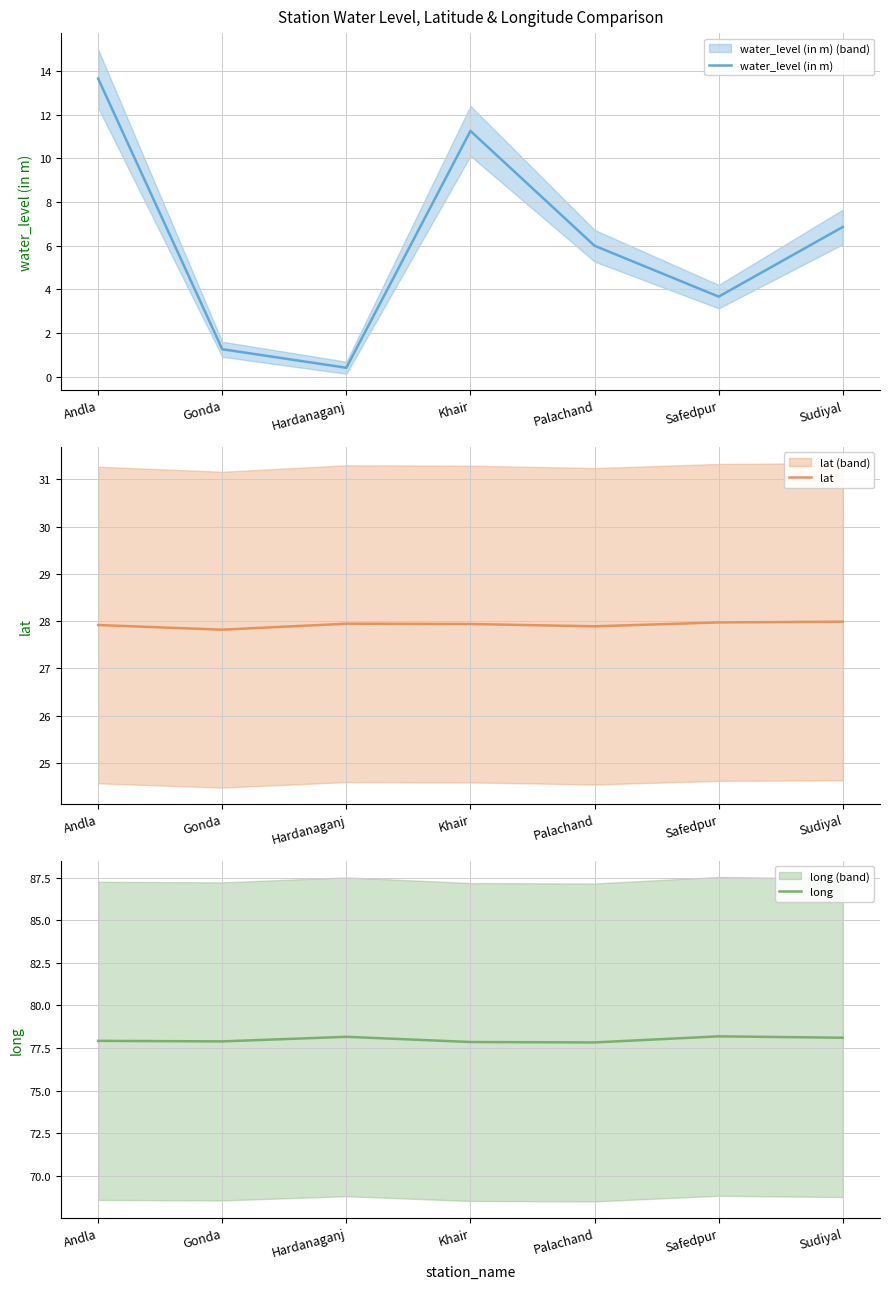

What is the lowest value of the long series?

77.8